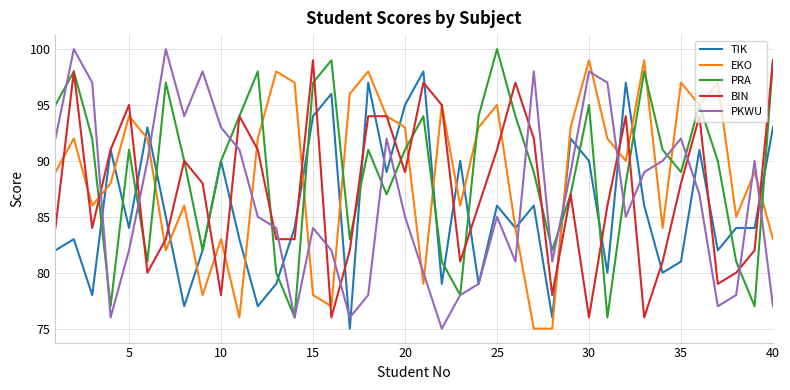

What is the greatest value displayed?

100